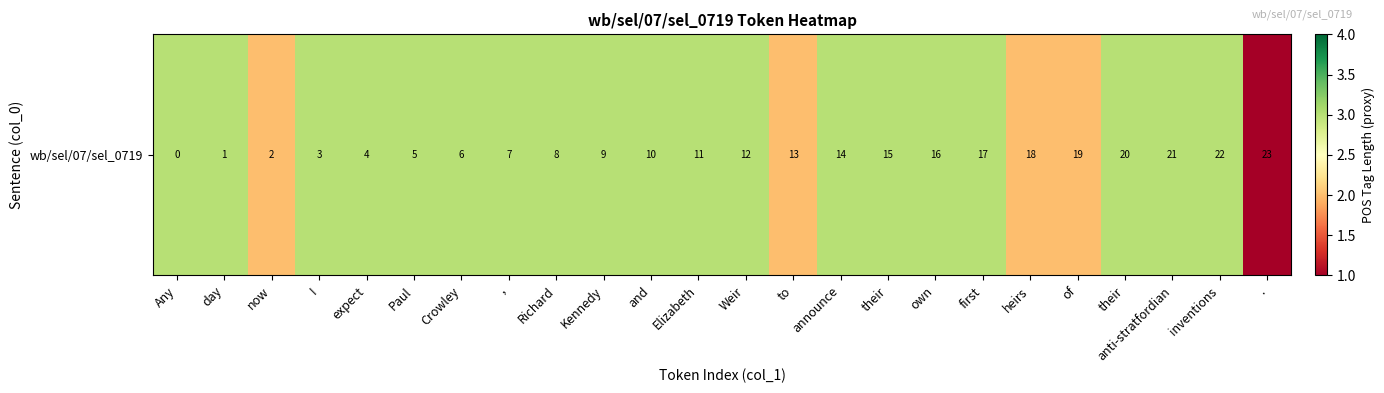

How many values are between 3 and 4?

19